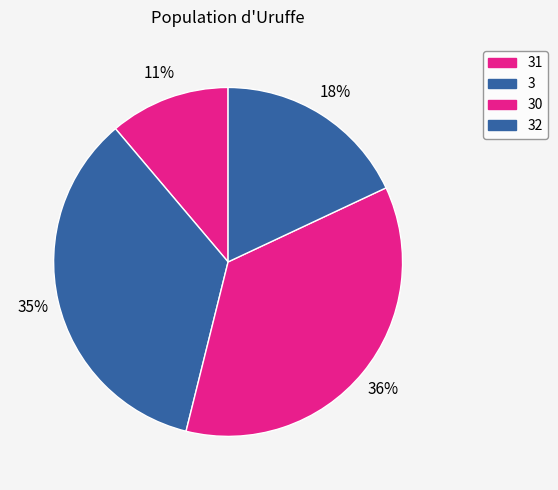

To the nearest percent, what percentage of the pie is 30?

36%